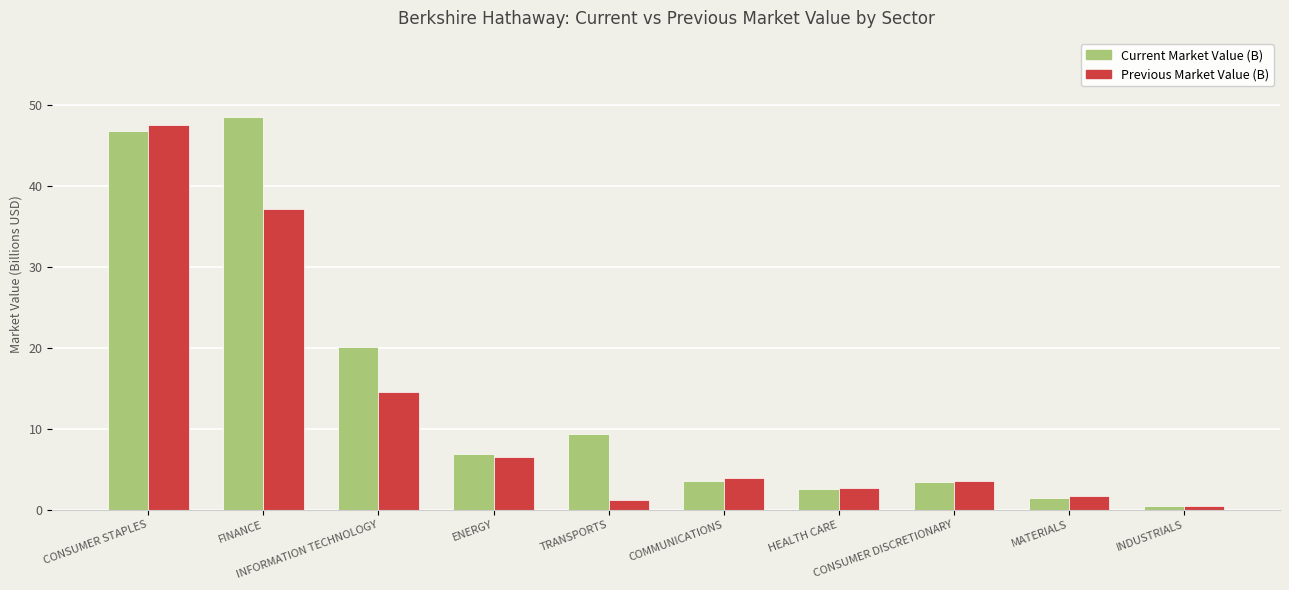

What is the difference between the Current Market Value (B) values at INFORMATION TECHNOLOGY and HEALTH CARE?

17.5